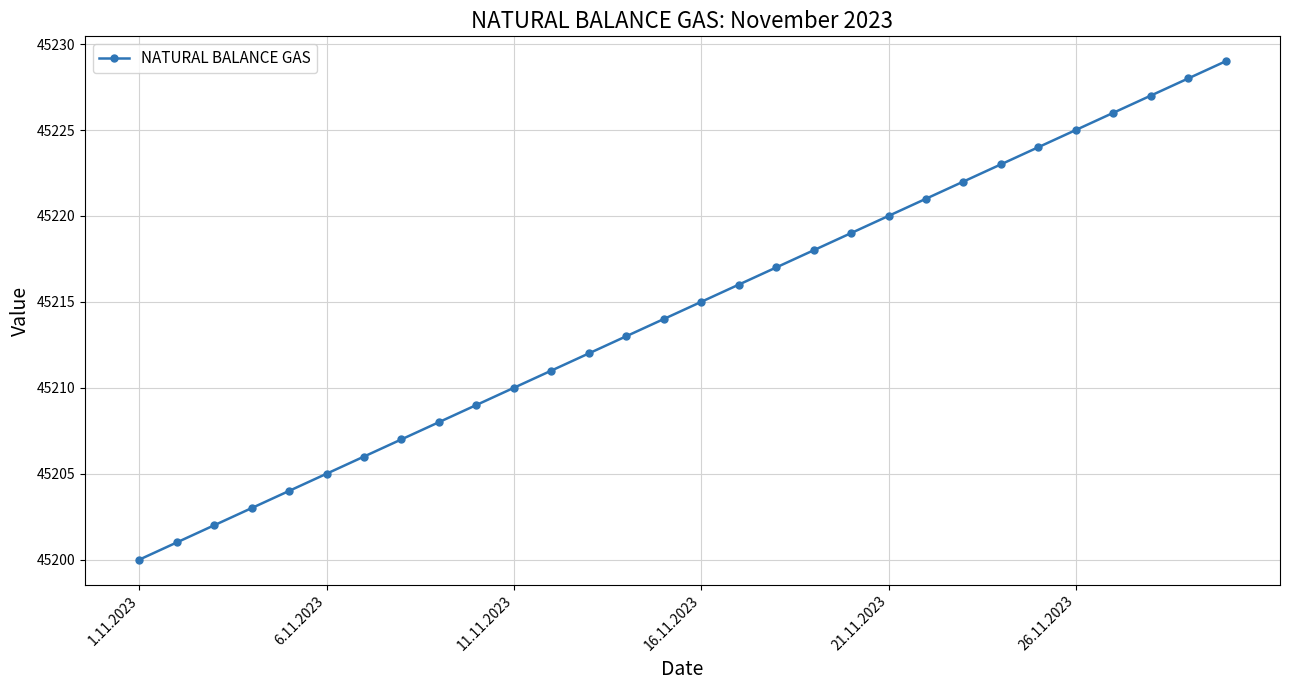

Reading left to right, what are all the values shown in this chart?

45200	45201	45202	45203	45204	45205	45206	45207	45208	45209	45210	45211	45212	45213	45214	45215	45216	45217	45218	45219	45220	45221	45222	45223	45224	45225	45226	45227	45228	45229